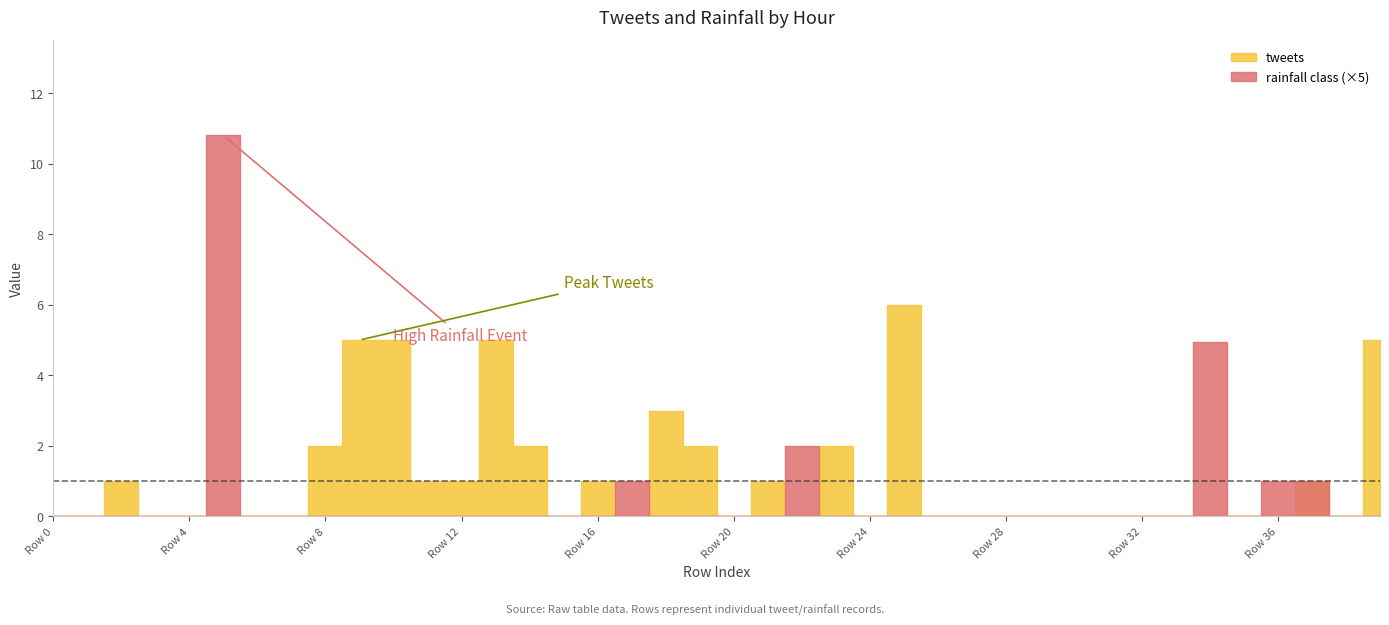

Does the chart have visible grid lines?

No